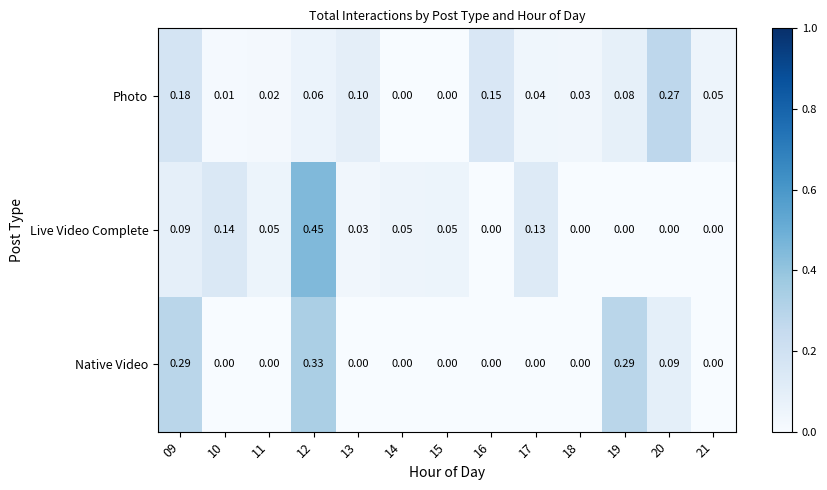

At which category is the sum across all series the highest?

12